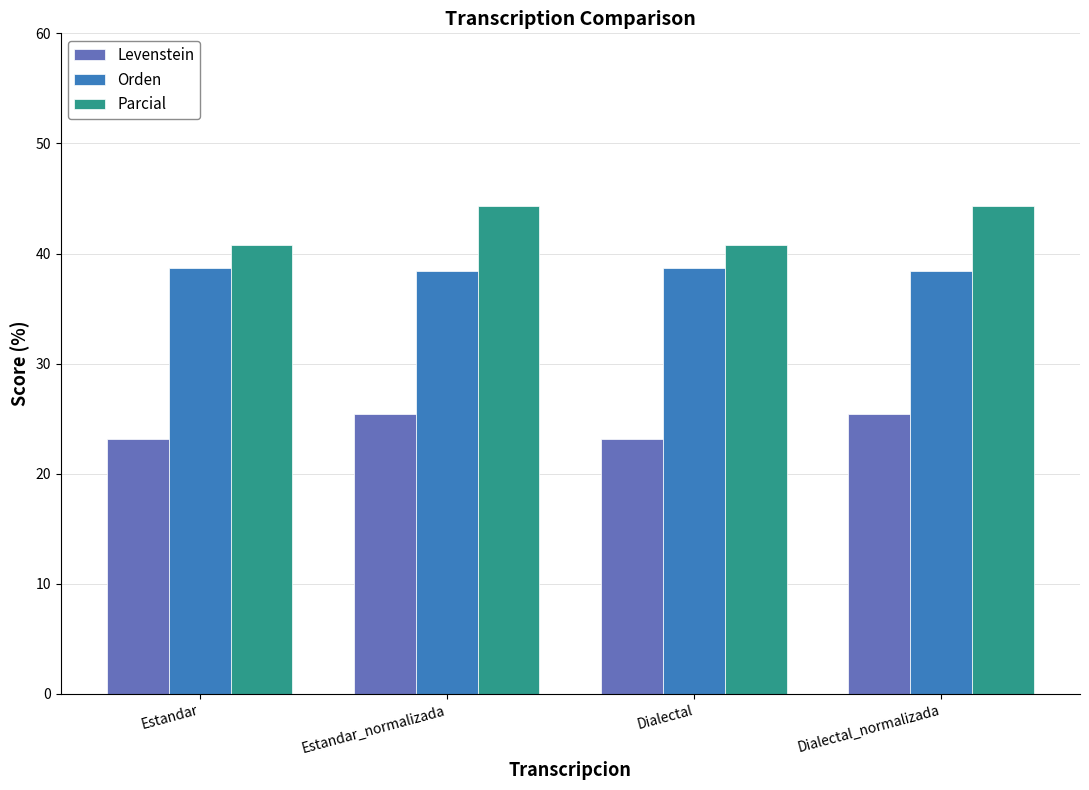

What is the smallest value displayed?

23.1